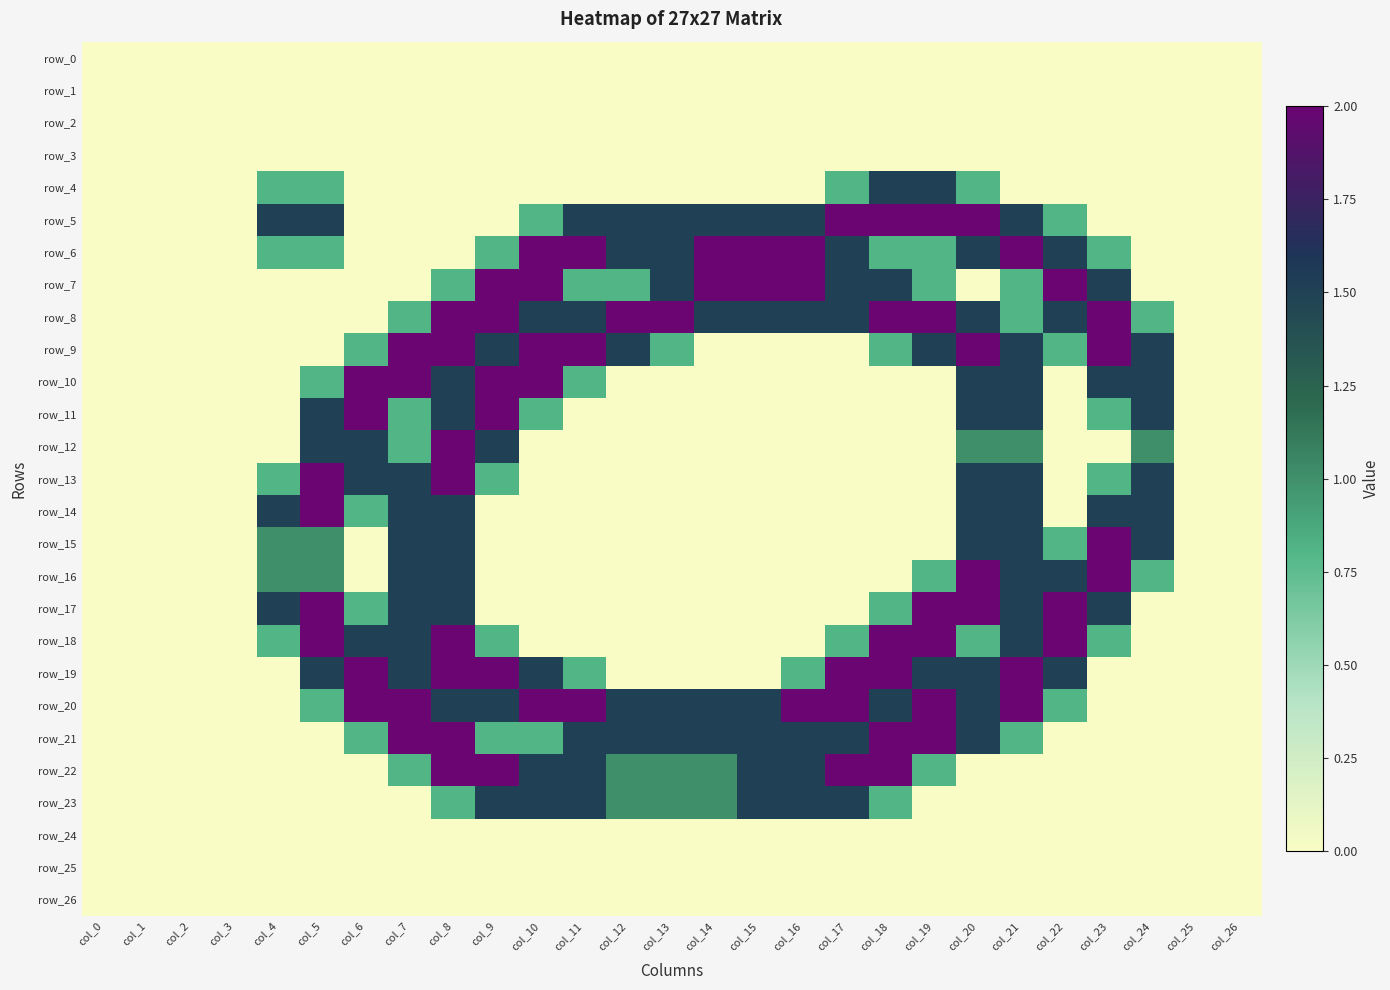

At which category does the chart reach its peak across all series?

col_17